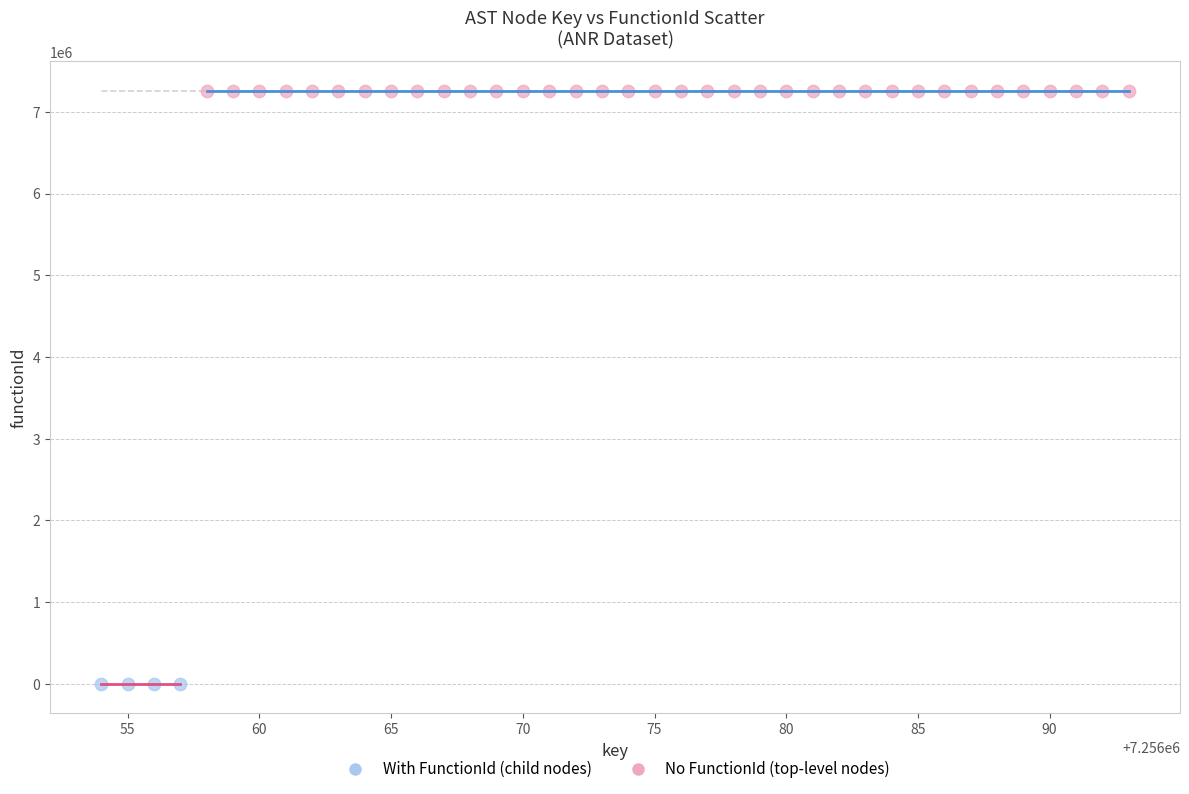

What are all the series names shown in the legend?

With FunctionId (child nodes), No FunctionId (top-level nodes)